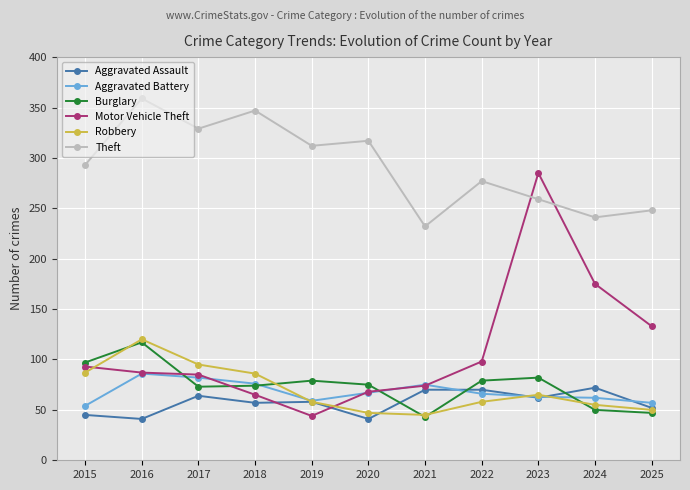

True or false: Aggravated Battery has a value of 14 at 2024.

False